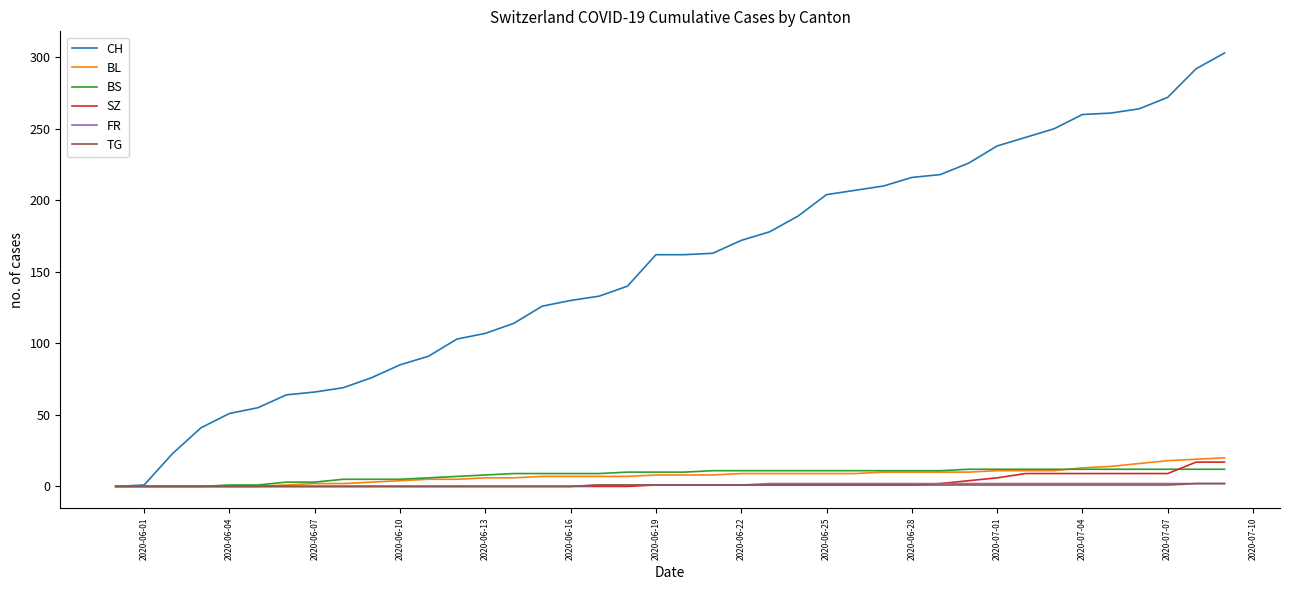

Which series has the widest spread of values?

CH